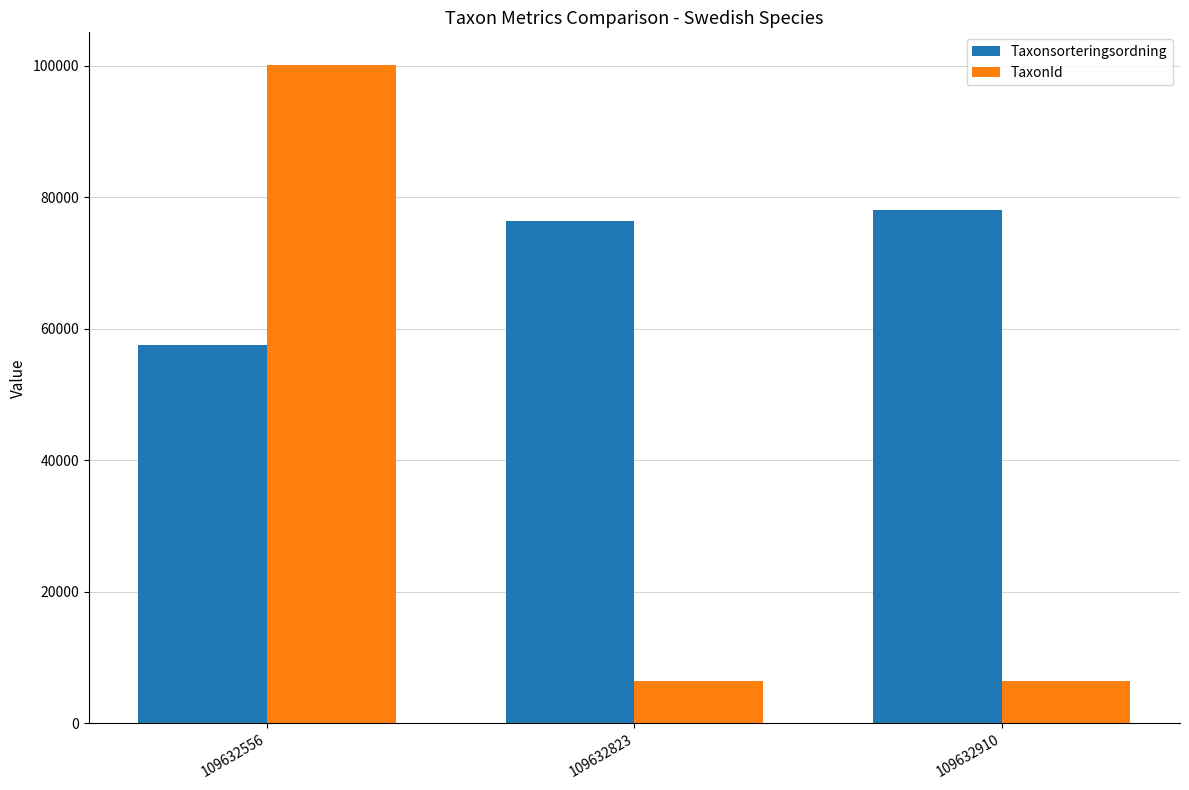

Which series has the largest total across all categories?

Taxonsorteringsordning